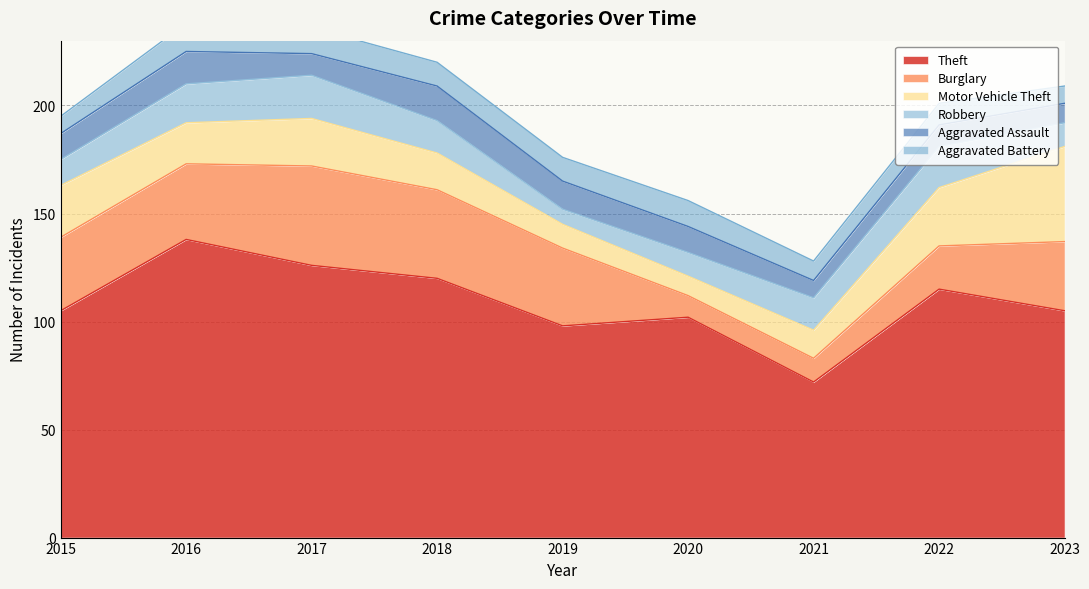

True or false: Robbery has a value of 24 at 2018.

False